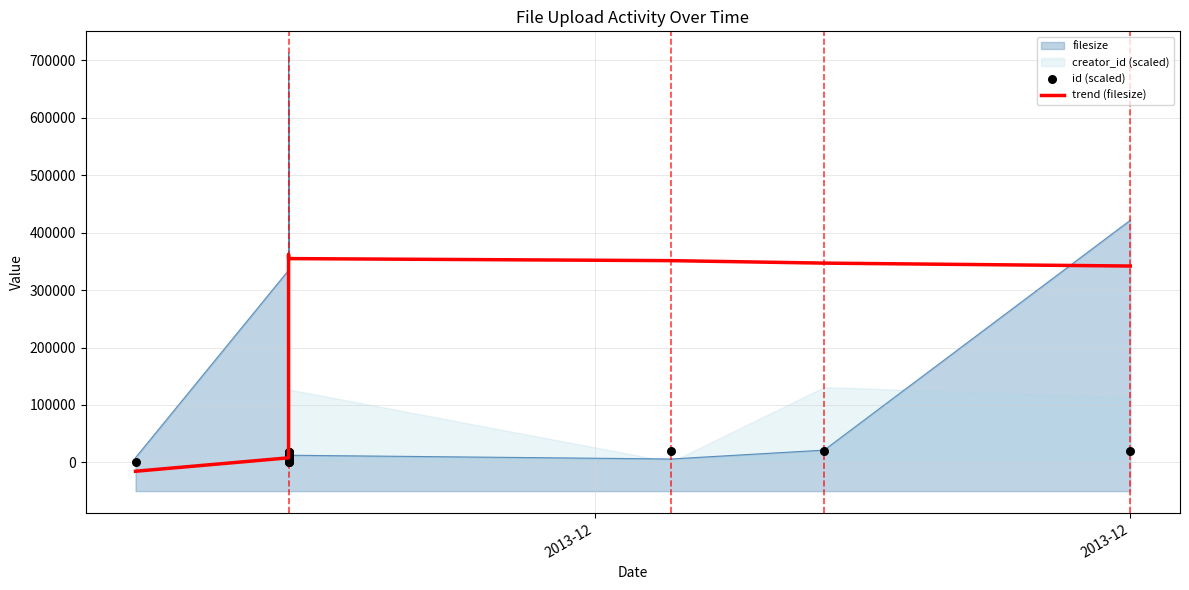

Is the value of trend (filesize) at 4 greater than the value of id (scaled) at 3?

Yes